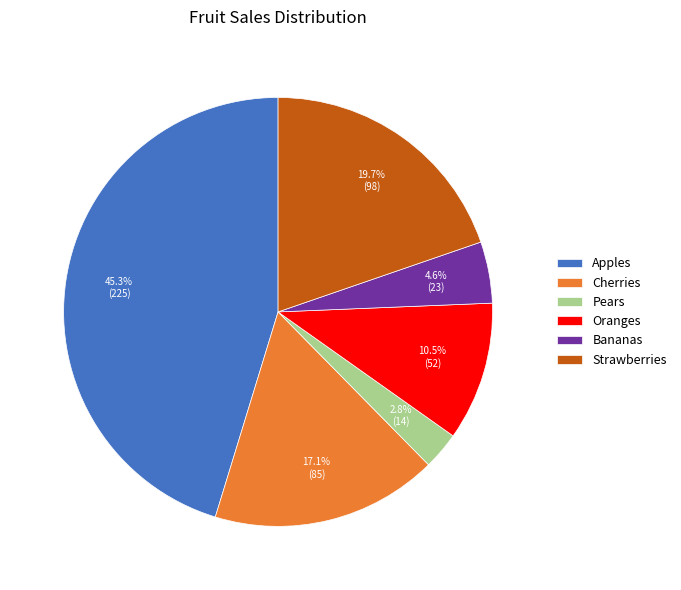

Which has a higher value, Apples or Bananas?

Apples